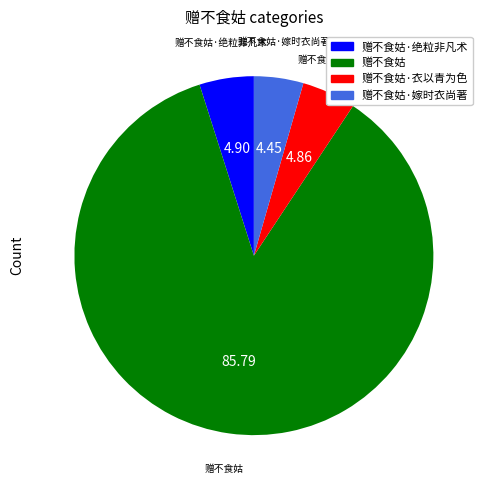

Is there a majority slice in this chart?

Yes